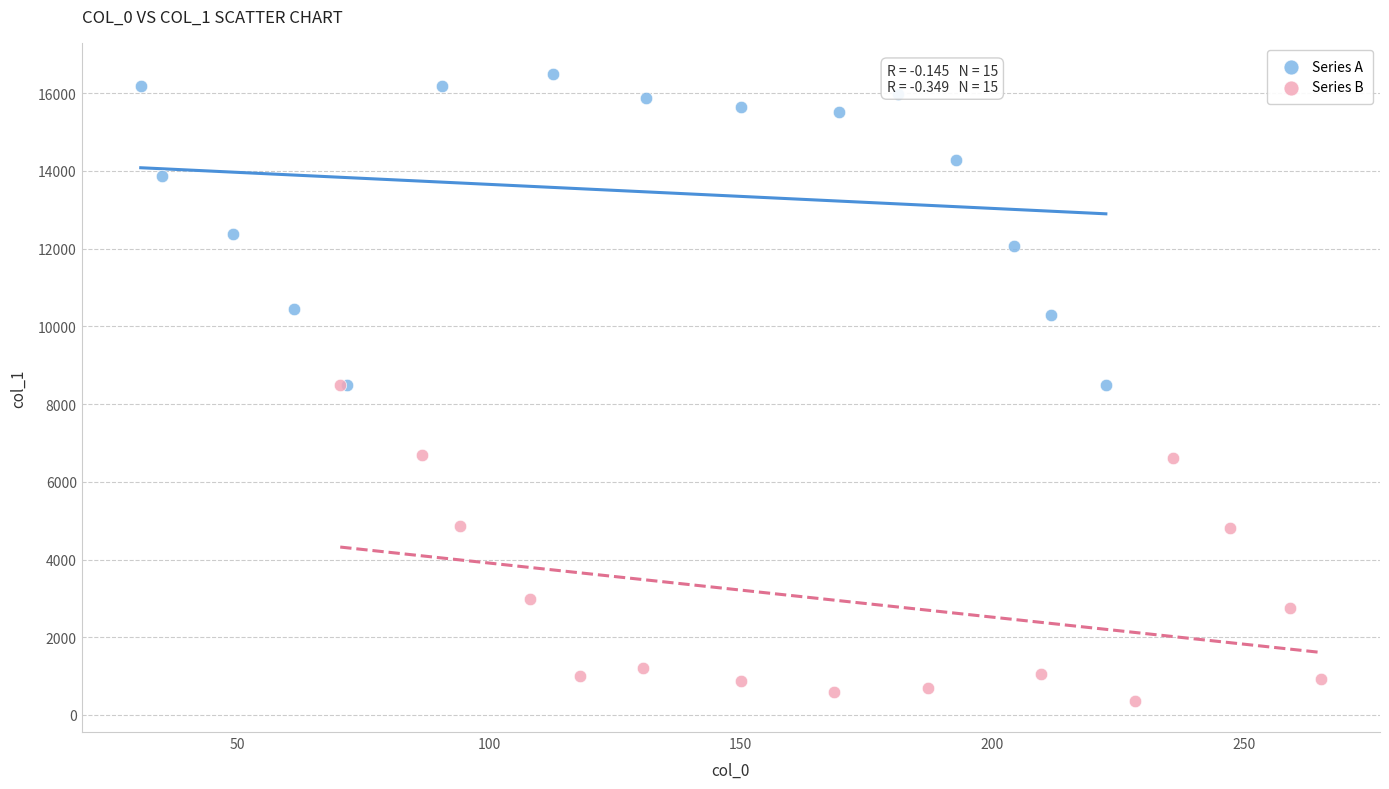

Which series contains the highest Y value?

Series A